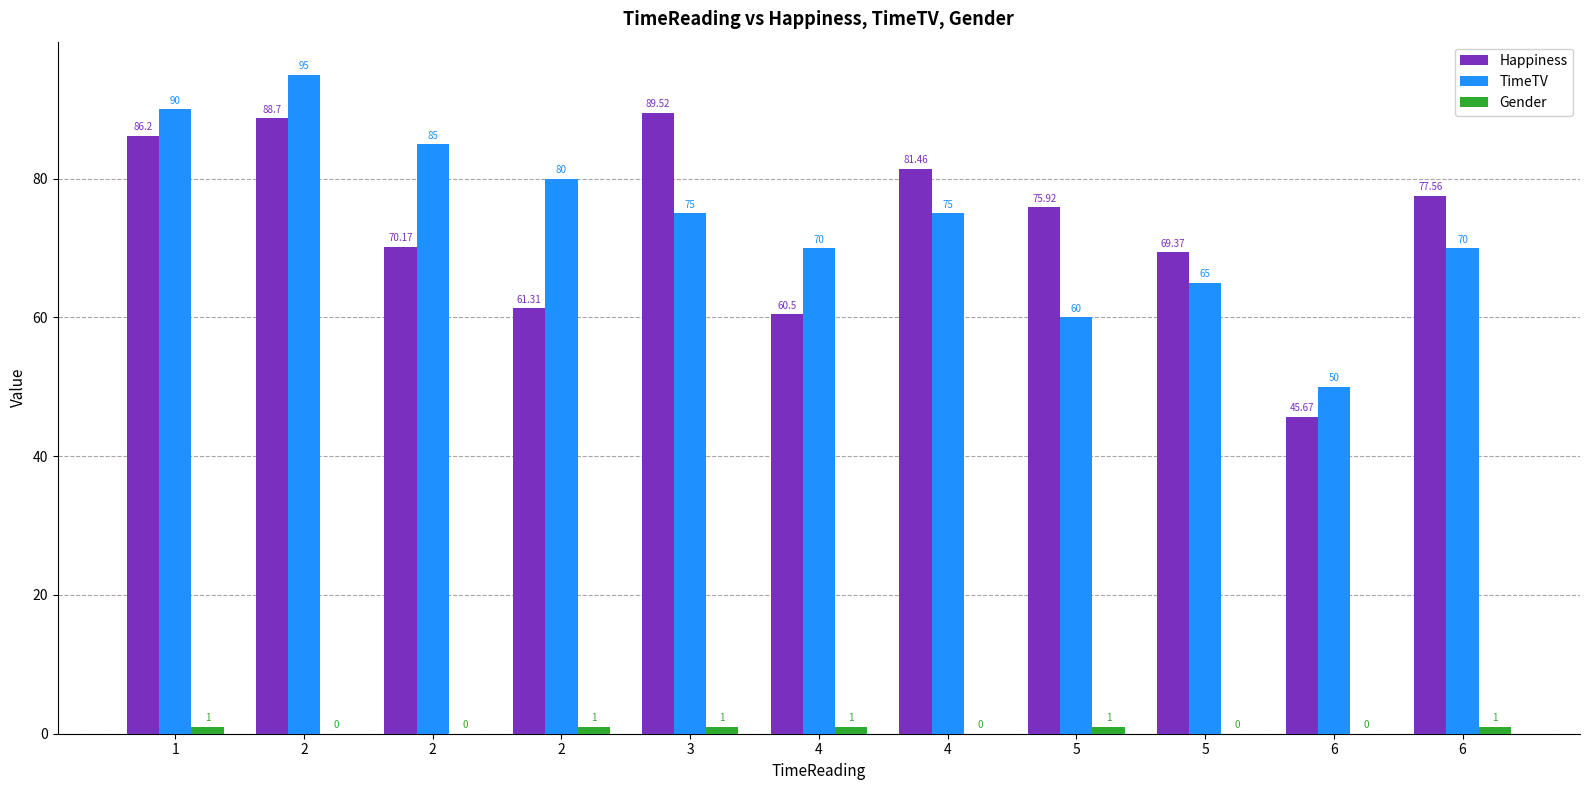

Between 2 and 4, which series saw the biggest shift?

TimeTV